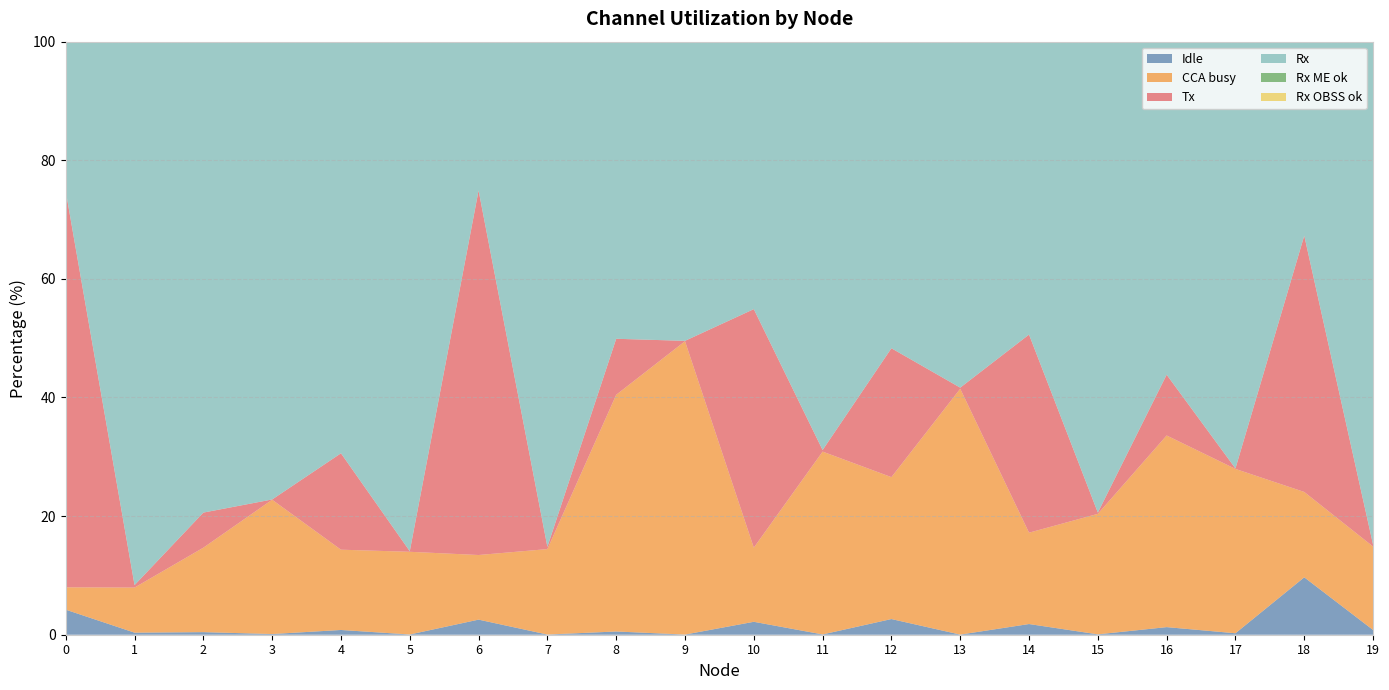

Reading right to left, list all the values displayed in this chart.

Idle: 0.8	9.7	0.2	1.3	0.1	1.8	0.0	2.6	0.0	2.2	0.0	0.5	0.0	2.5	0.0	0.8	0.1	0.4	0.4	4.2
CCA busy: 14.1	14.4	27.7	32.3	20.3	15.4	41.5	23.9	30.8	12.5	49.5	39.9	14.4	10.9	13.9	13.5	22.6	14.2	7.6	3.8
Tx: 0.3	43.2	0.1	10.2	0.2	33.4	0.2	21.7	0.3	40.2	0.1	9.4	0.4	61.5	0.1	16.3	0.0	5.9	0.4	66.8
Rx: 84.8	32.7	72.0	56.2	79.4	49.4	58.3	51.7	68.9	45.1	50.4	50.1	85.2	25.1	85.9	69.4	77.2	79.4	91.6	25.2
Rx ME ok: 4.3	0.2	0.8	0.0	0.1	0.1	3.9	0.1	0.8	0.1	0.3	0.0	0.3	0.2	0.0	0.0	0.5	0.0	1.0	0.2
Rx OBSS ok: 19.7	10.5	13.1	14.6	5.2	5.7	6.4	8.1	4.2	2.5	3.1	2.4	7.9	3.7	2.9	1.1	3.0	3.7	9.2	13.1